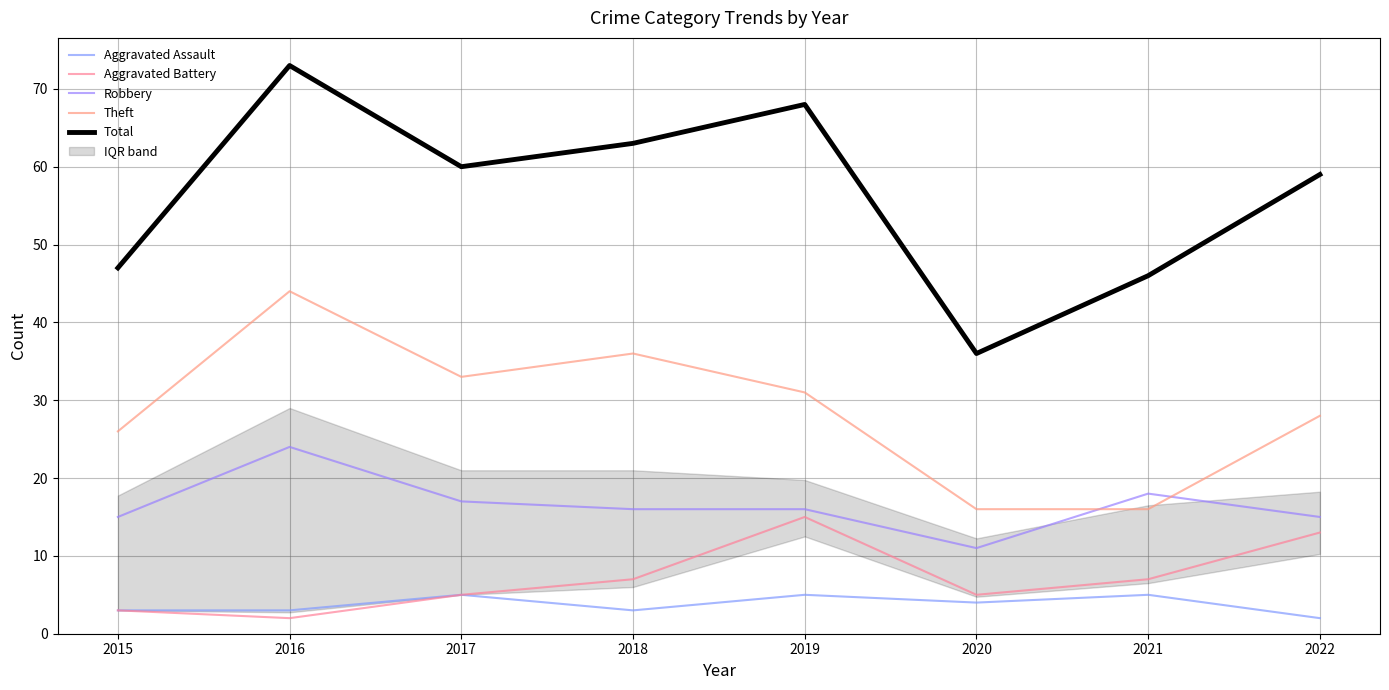

Reading left to right, list all the values displayed in this chart.

Aggravated Assault: 3	3	5	3	5	4	5	2
Aggravated Battery: 3	2	5	7	15	5	7	13
Robbery: 15	24	17	16	16	11	18	15
Theft: 26	44	33	36	31	16	16	28
Total: 47	73	60	63	68	36	46	59